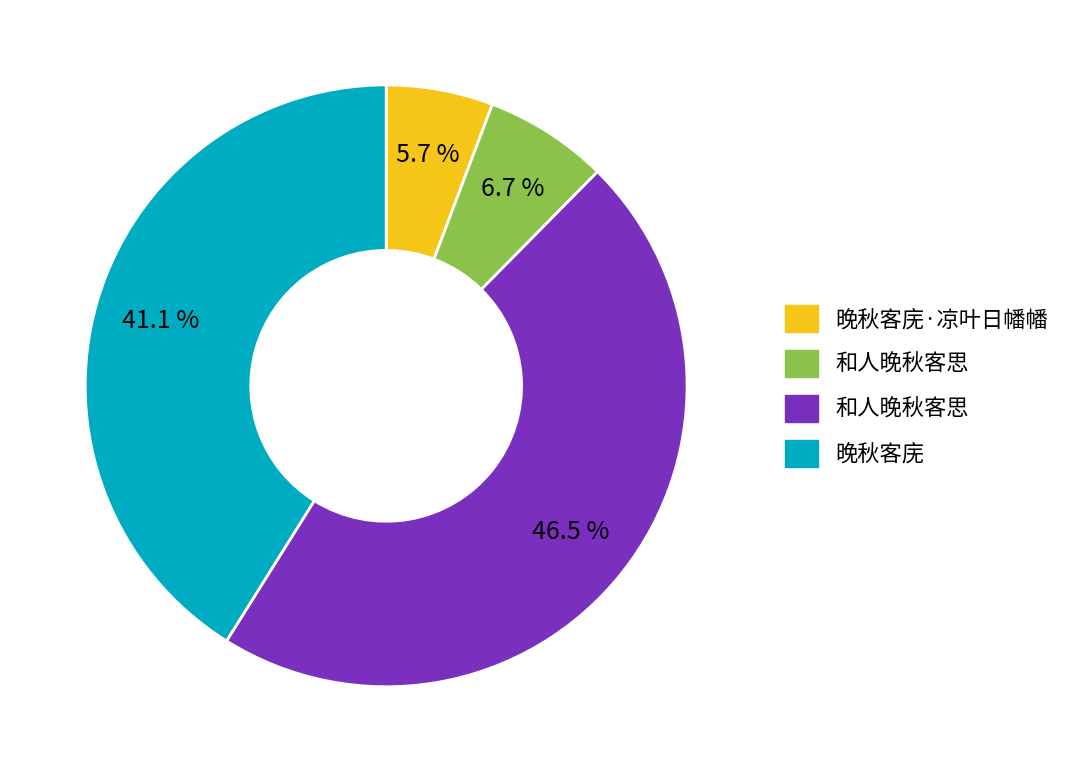

Is there a majority slice in this chart?

No